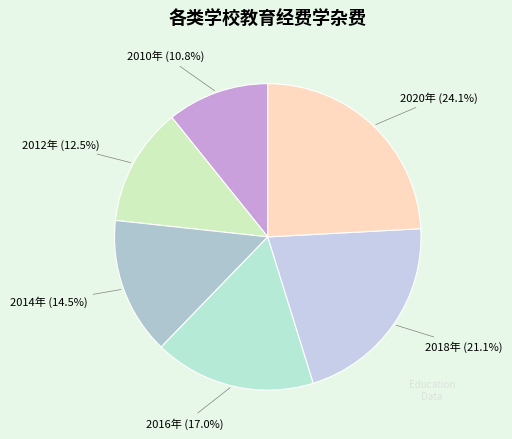

Is there a majority slice in this chart?

No